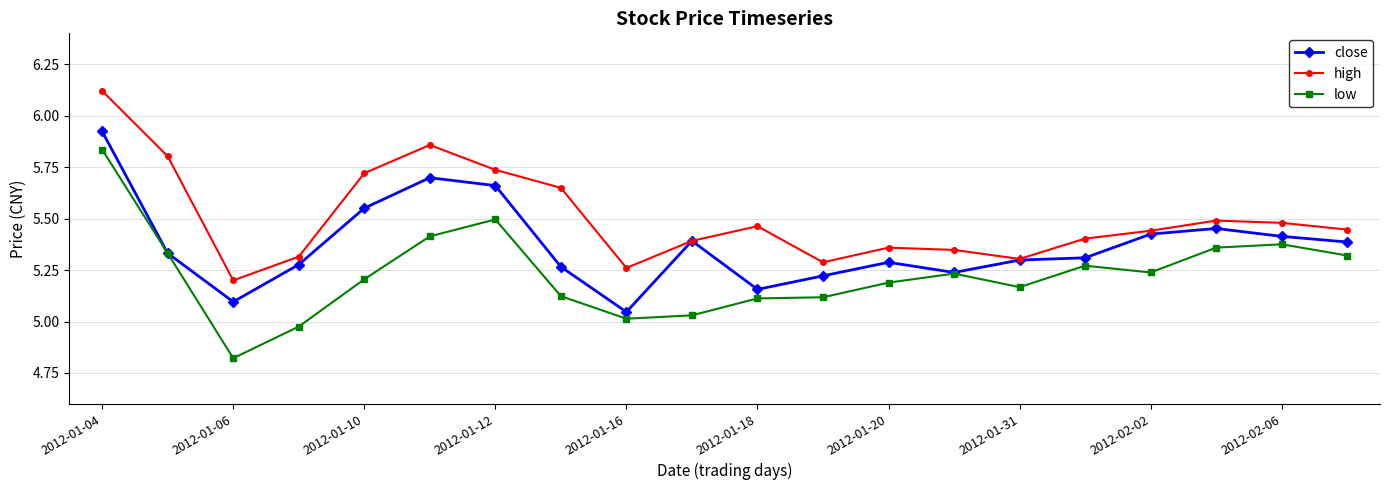

True or false: high has more than 0 points higher than both neighbors.

True